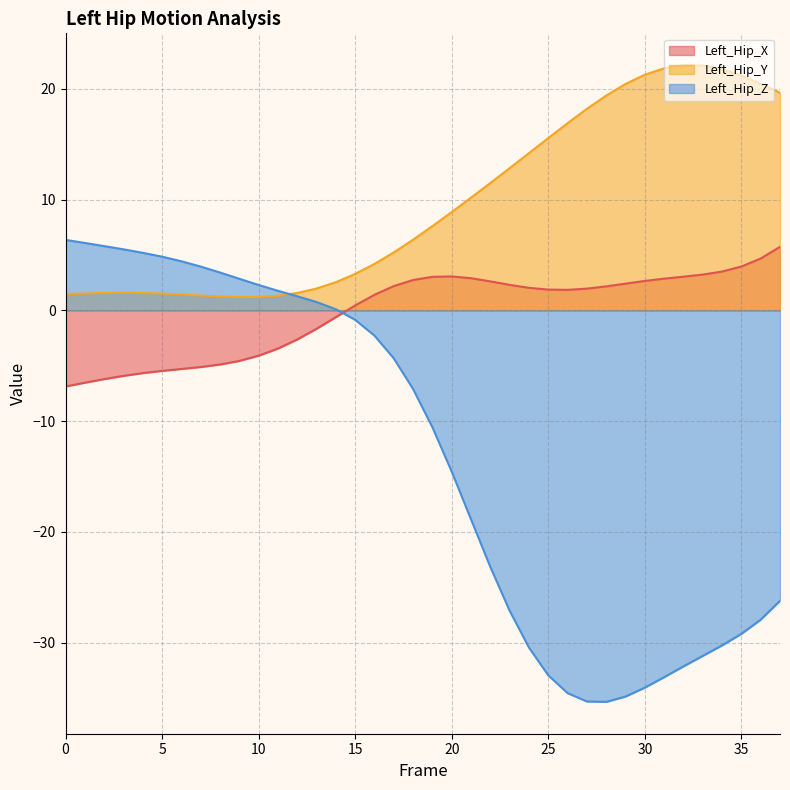

What is the total value across all series at 13?

1.1